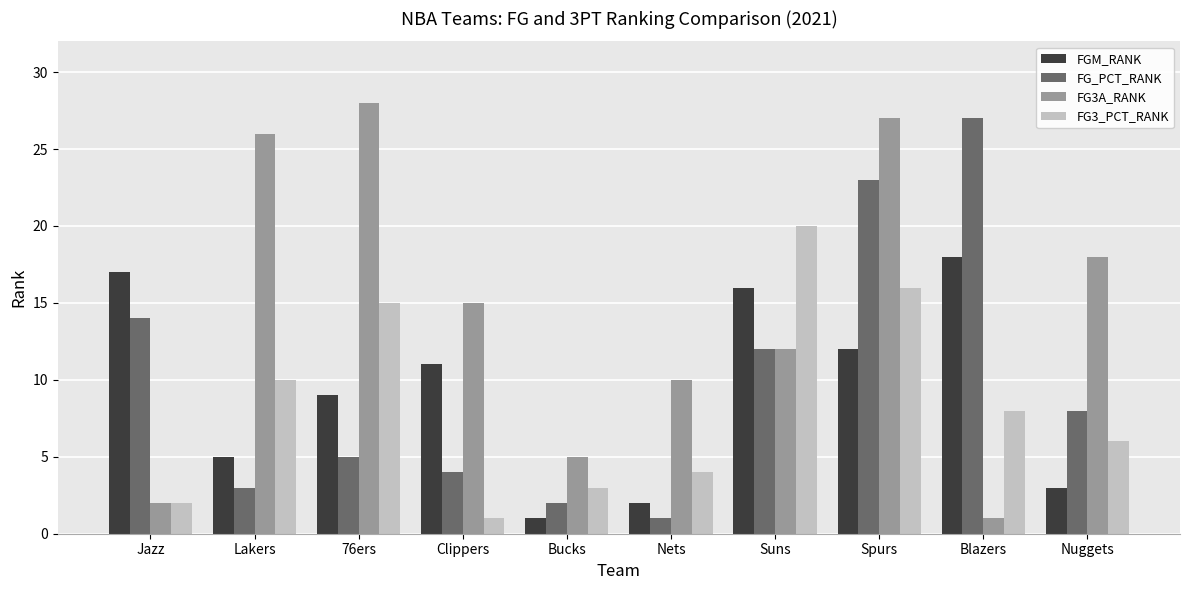

What is the value of the FGM_RANK bar at the 10th from the left?

3